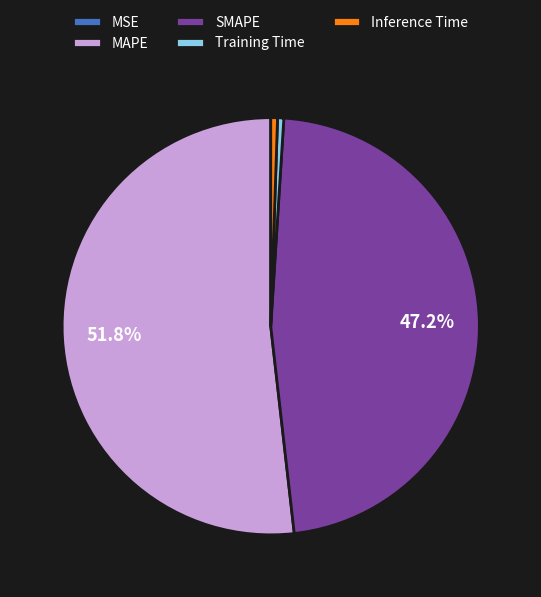

Does MAPE represent more than half of the total?

Yes